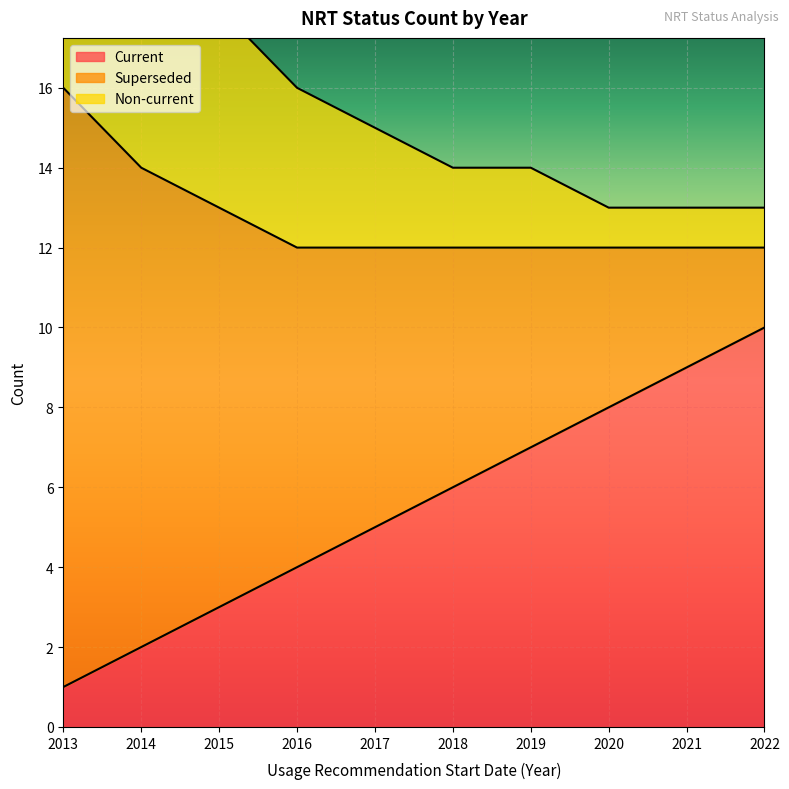

True or false: Non-current has more than 1 points higher than both neighbors.

False